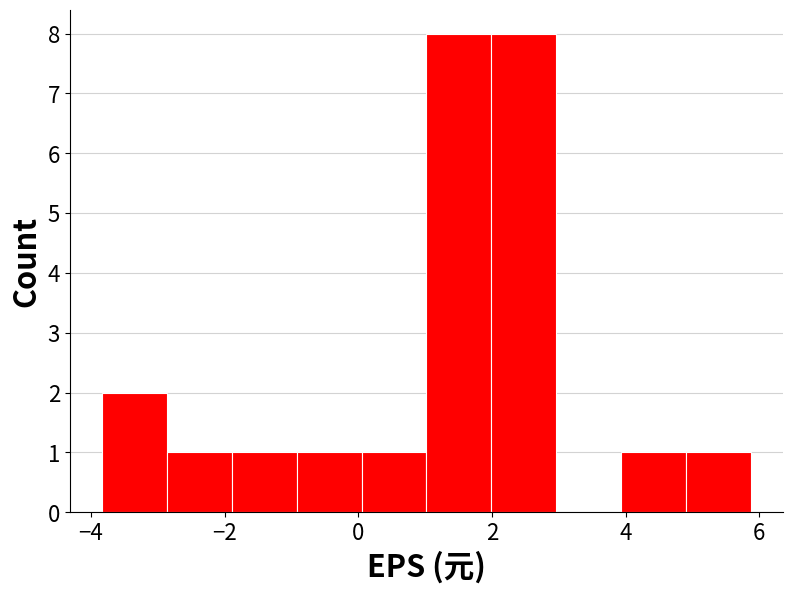

What is the height of the bar covering -1.8 to -1.0 on the x-axis? Neither the bar edges nor the heights are printed on the chart, so give them approximately, as read against the axes.

1